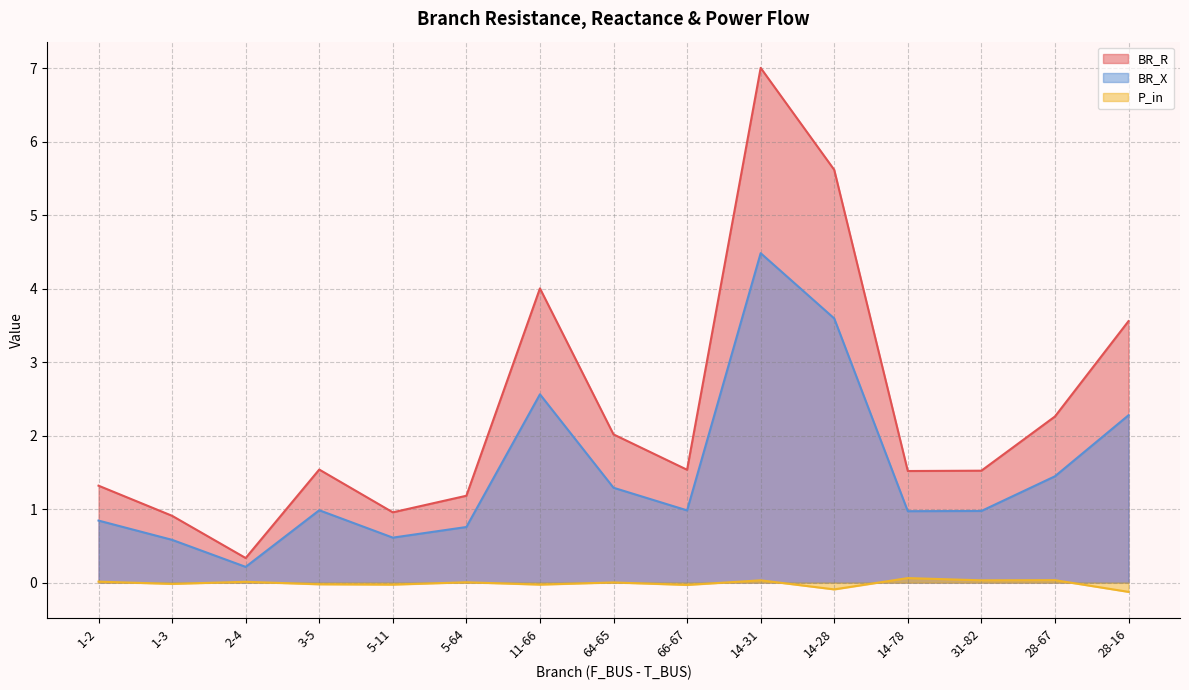

What is the difference between the maximum and minimum values in the BR_R series?

6.7